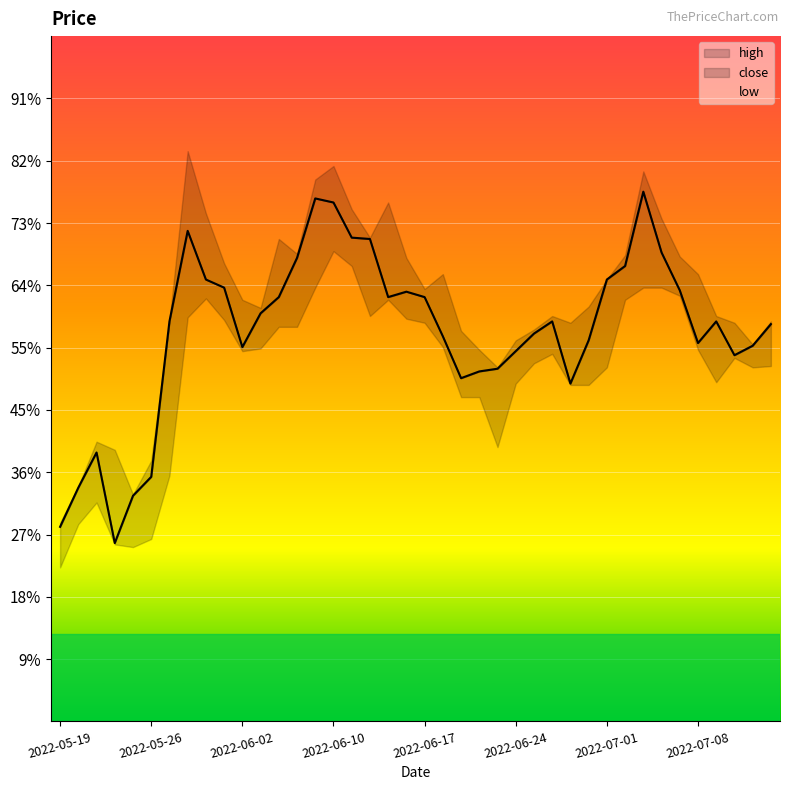

Rank the series by their average value, from lowest to highest.

low, close, high